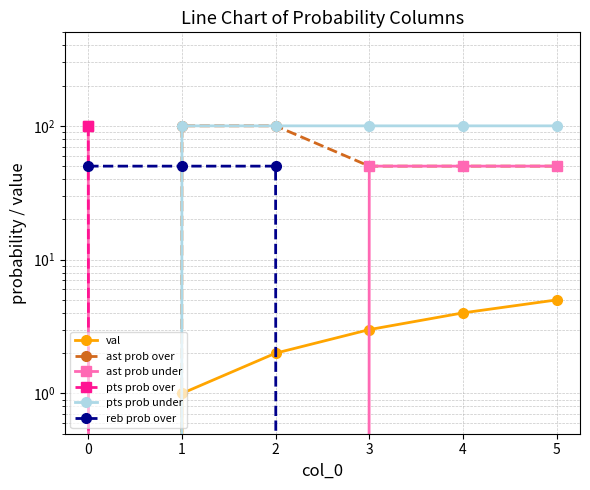

At how many categories does at least one series exceed 84?

6